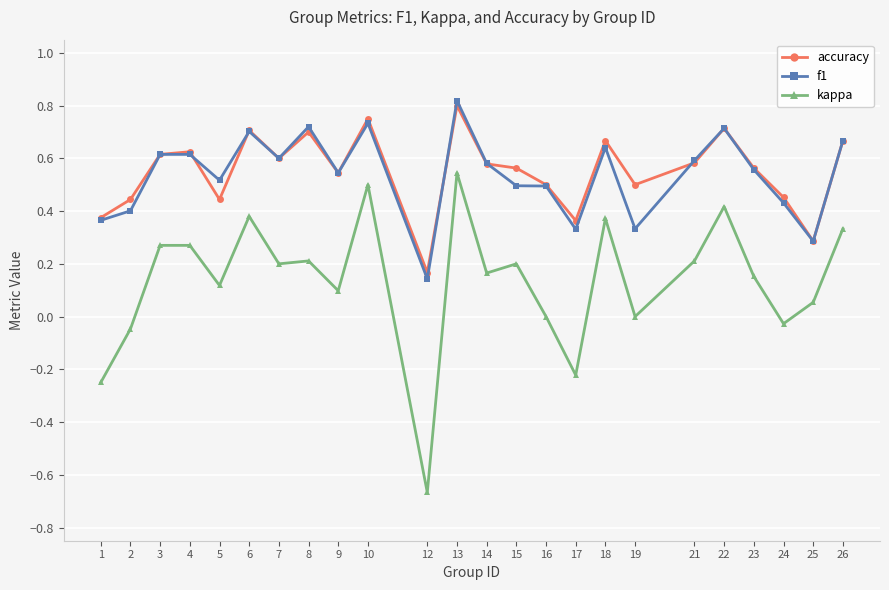

Which series has the largest range (max minus min)?

kappa